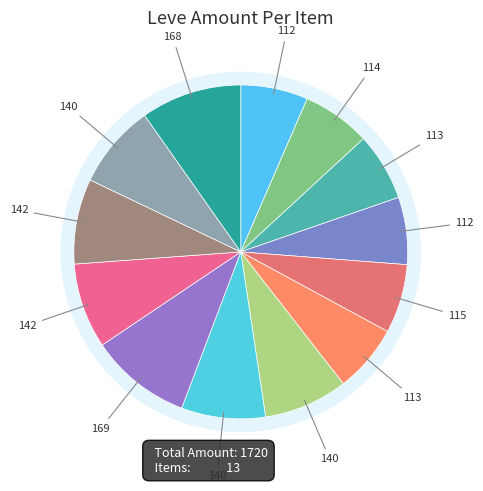

To the nearest percent, what is the difference between the largest and smallest slice percentages?

3%